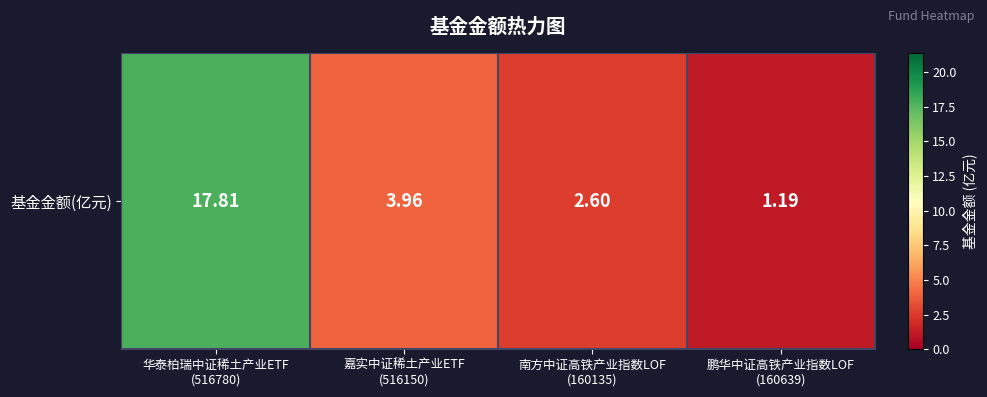

Reading left to right, transcribe all the data shown in this chart.

华泰柏瑞中证稀土产业ETF
(516780)=17.8	嘉实中证稀土产业ETF
(516150)=4.0	南方中证高铁产业指数LOF
(160135)=2.6	鹏华中证高铁产业指数LOF
(160639)=1.2